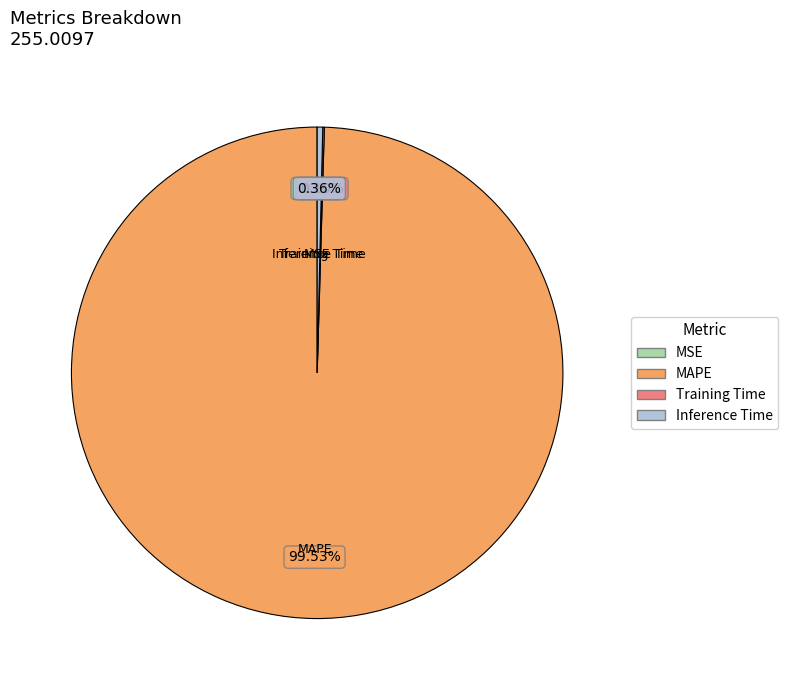

To the nearest percent, what percentage of the pie is MAPE?

100%